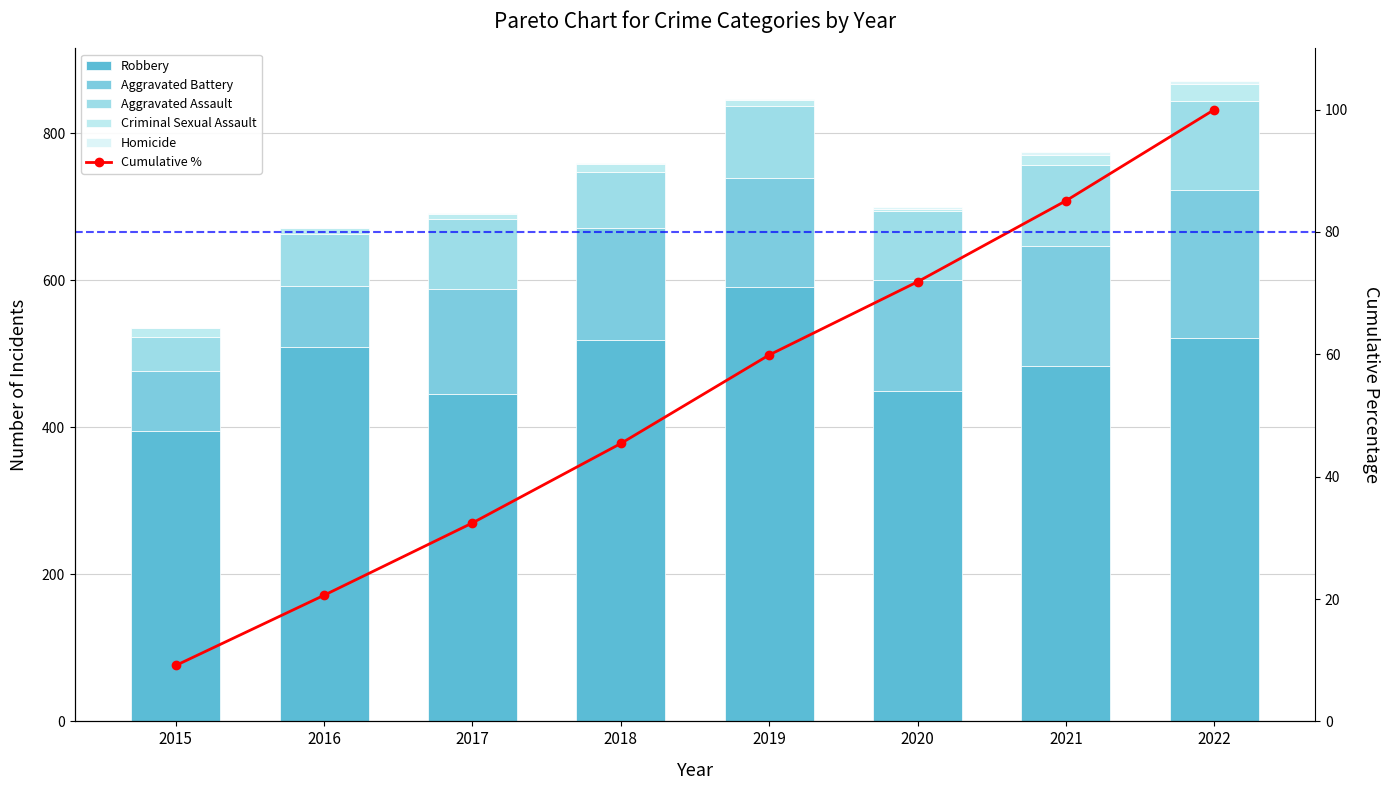

Which has a higher value, 2020 or 2019?

2019